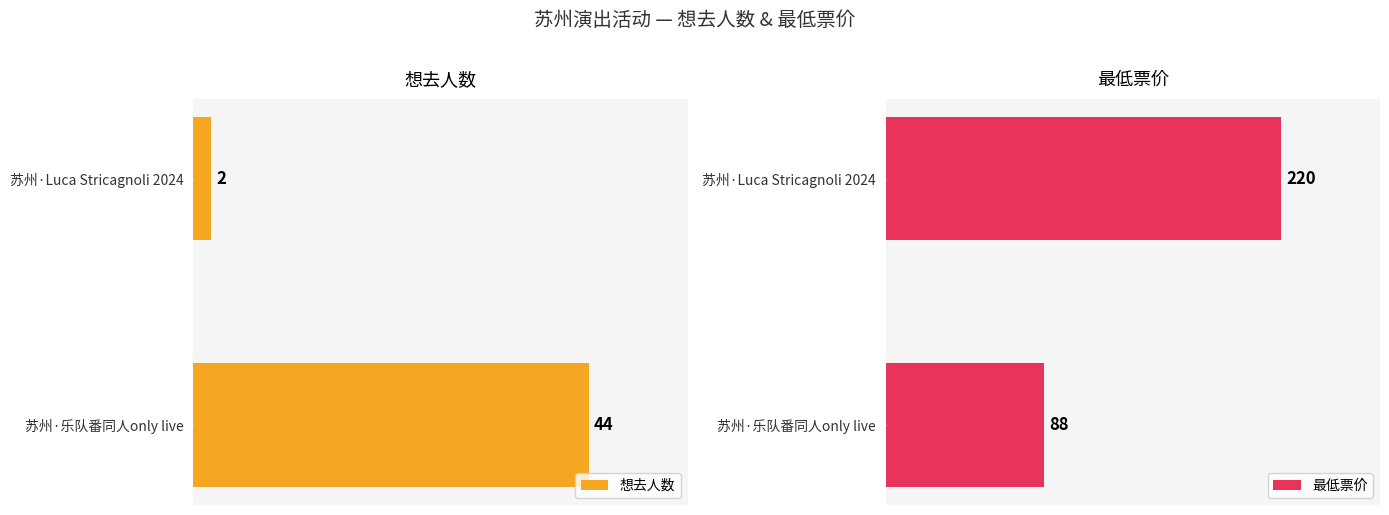

What is the sum of all 想去人数 values?

46